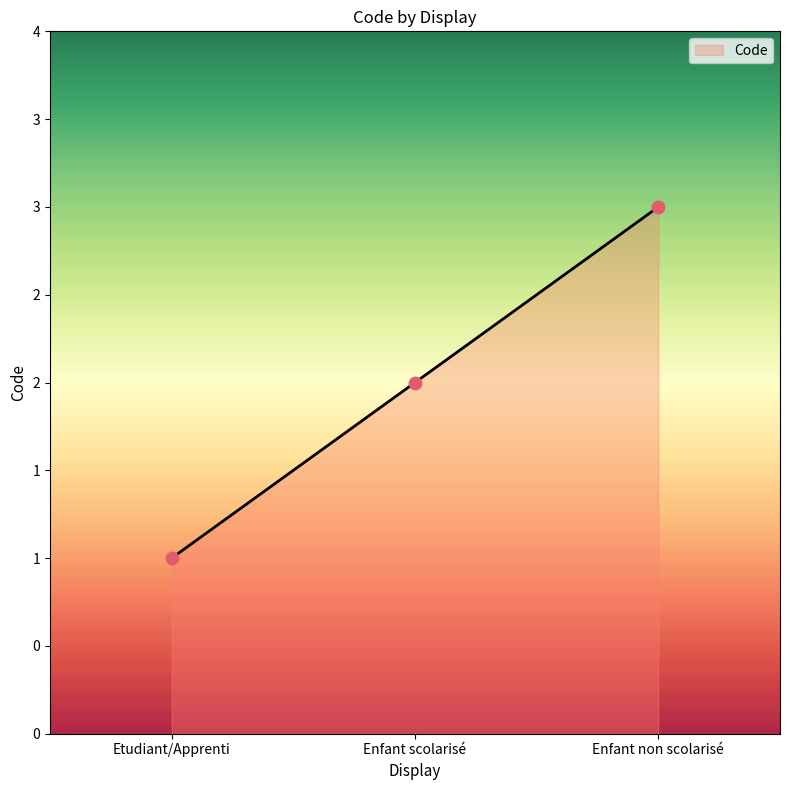

What is the ratio of the value at Enfant non scolarisé to the value at Etudiant/Apprenti?

3.0